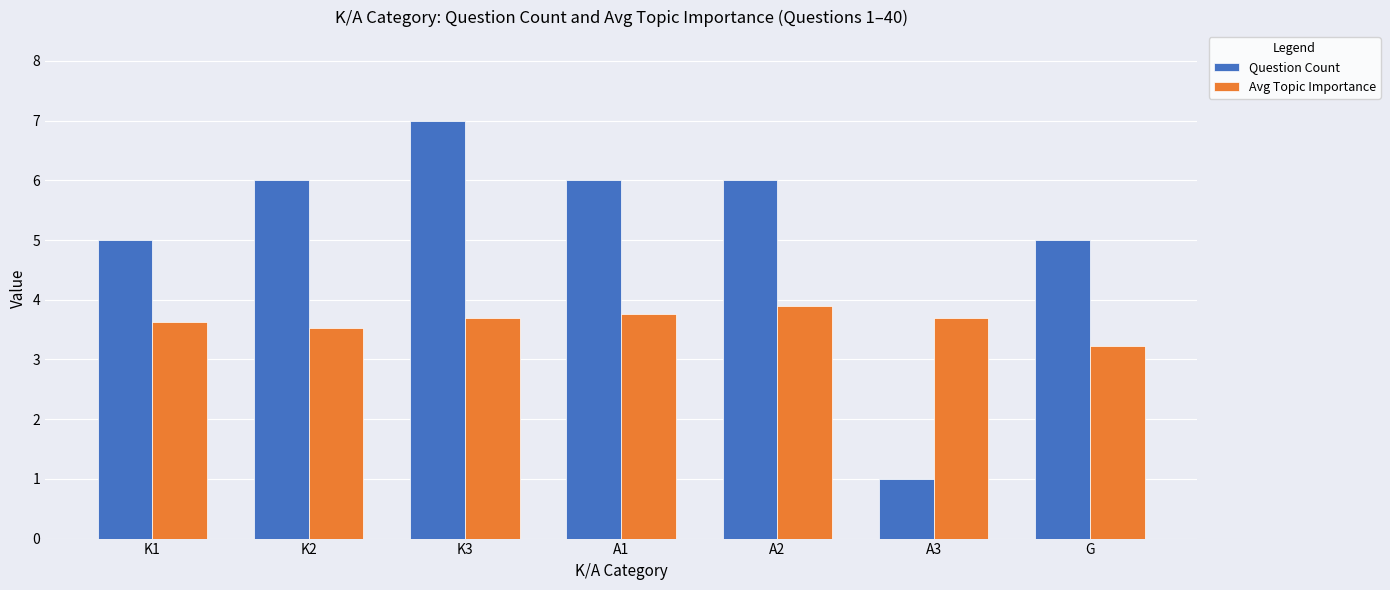

List the series in order of their overall mean, lowest first.

Avg Topic Importance, Question Count